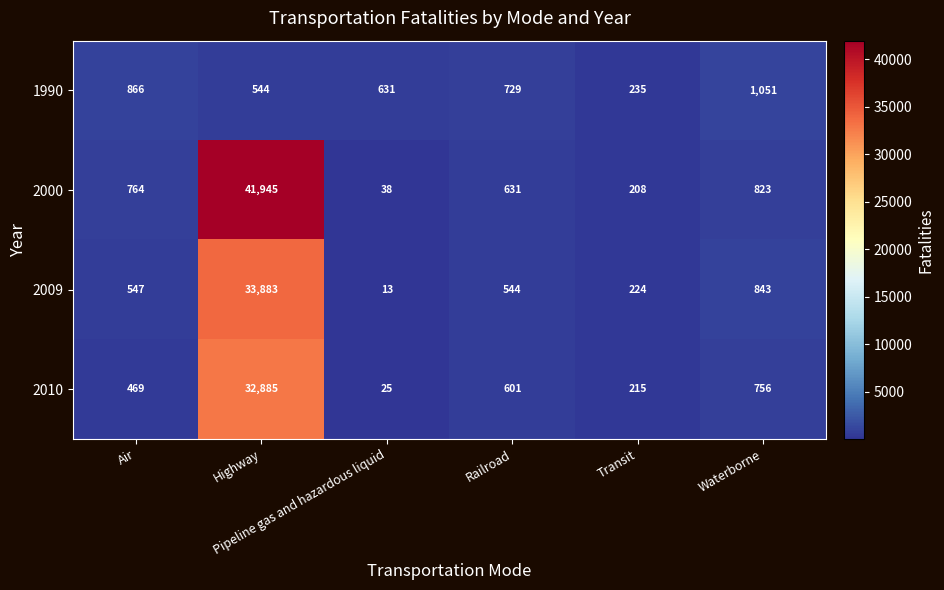

Which series has the widest spread of values?

2000